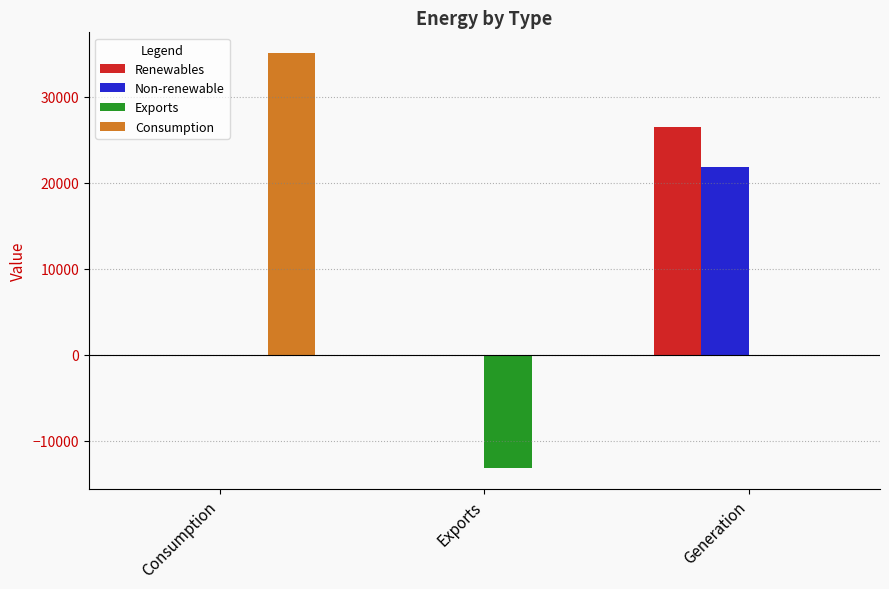

Is it true that Non-renewable equals 0.0 at Consumption?

True